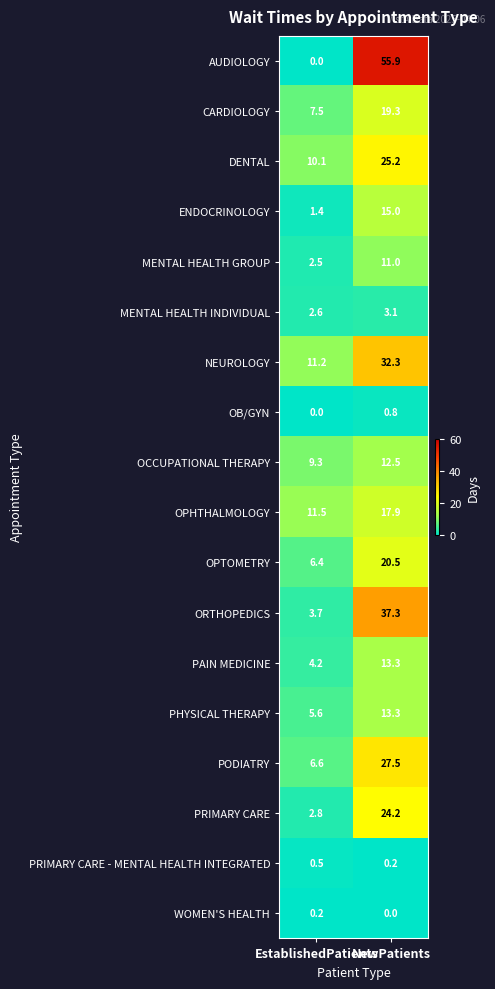

Which series has the largest range (max minus min)?

AUDIOLOGY